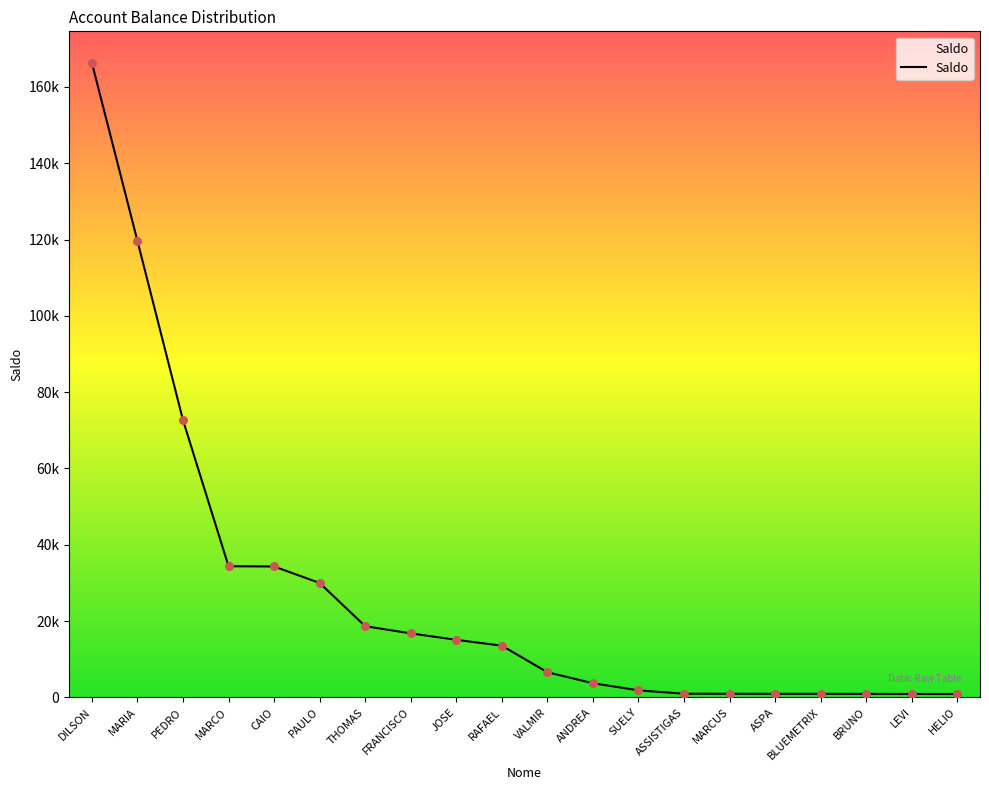

Approximately how many times larger is the value at ANDREA compared to THOMAS?

0.2